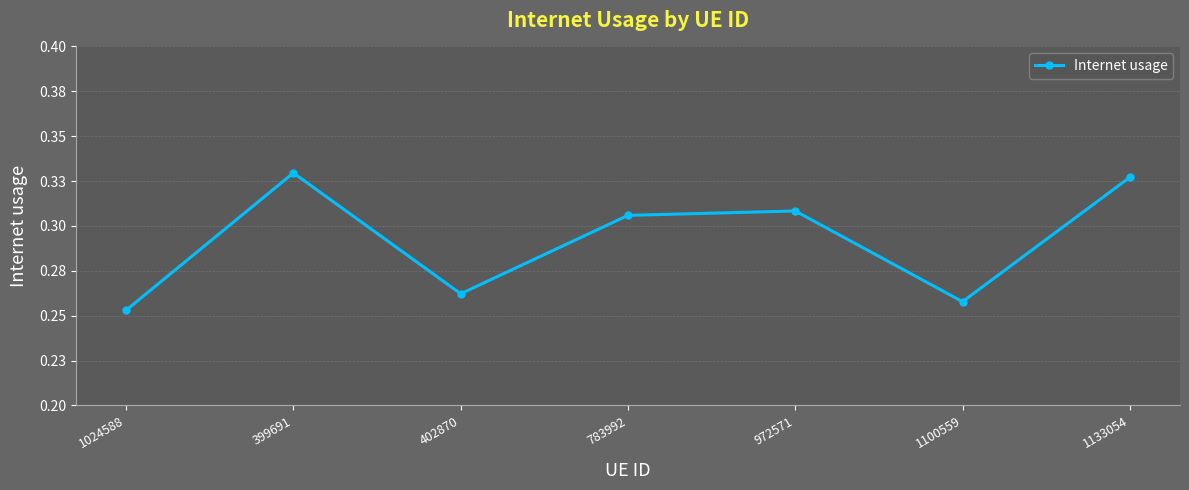

Reading left to right, transcribe all the data shown in this chart.

0.3	0.3	0.3	0.3	0.3	0.3	0.3